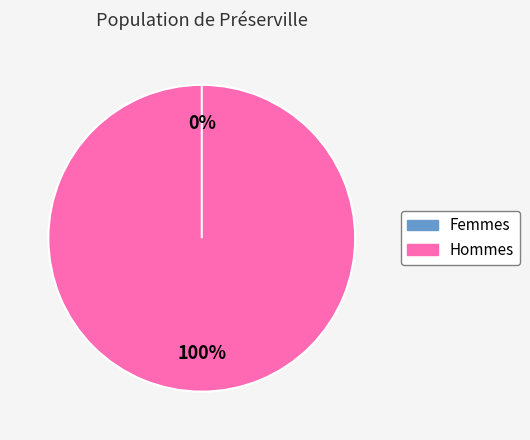

Does any single category account for the majority?

Yes